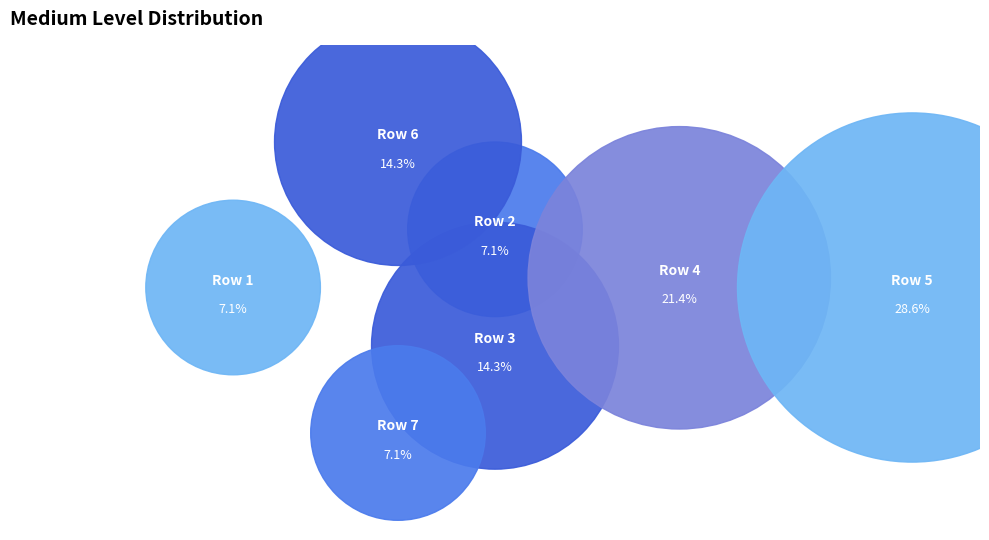

The 6 slice represents 4% of the pie. True or false?

False